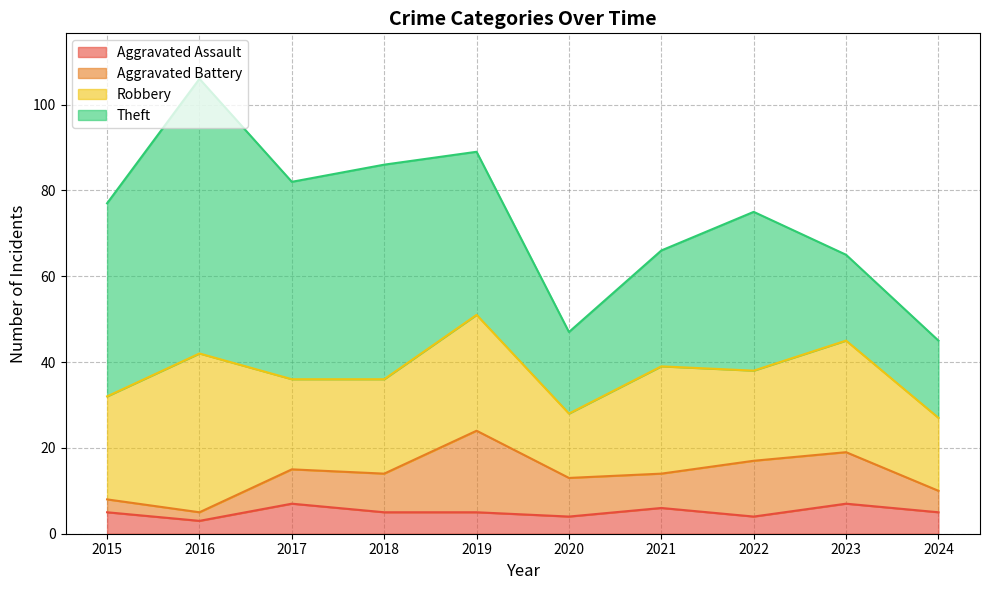

Does the chart display data point markers on the line(s)?

No